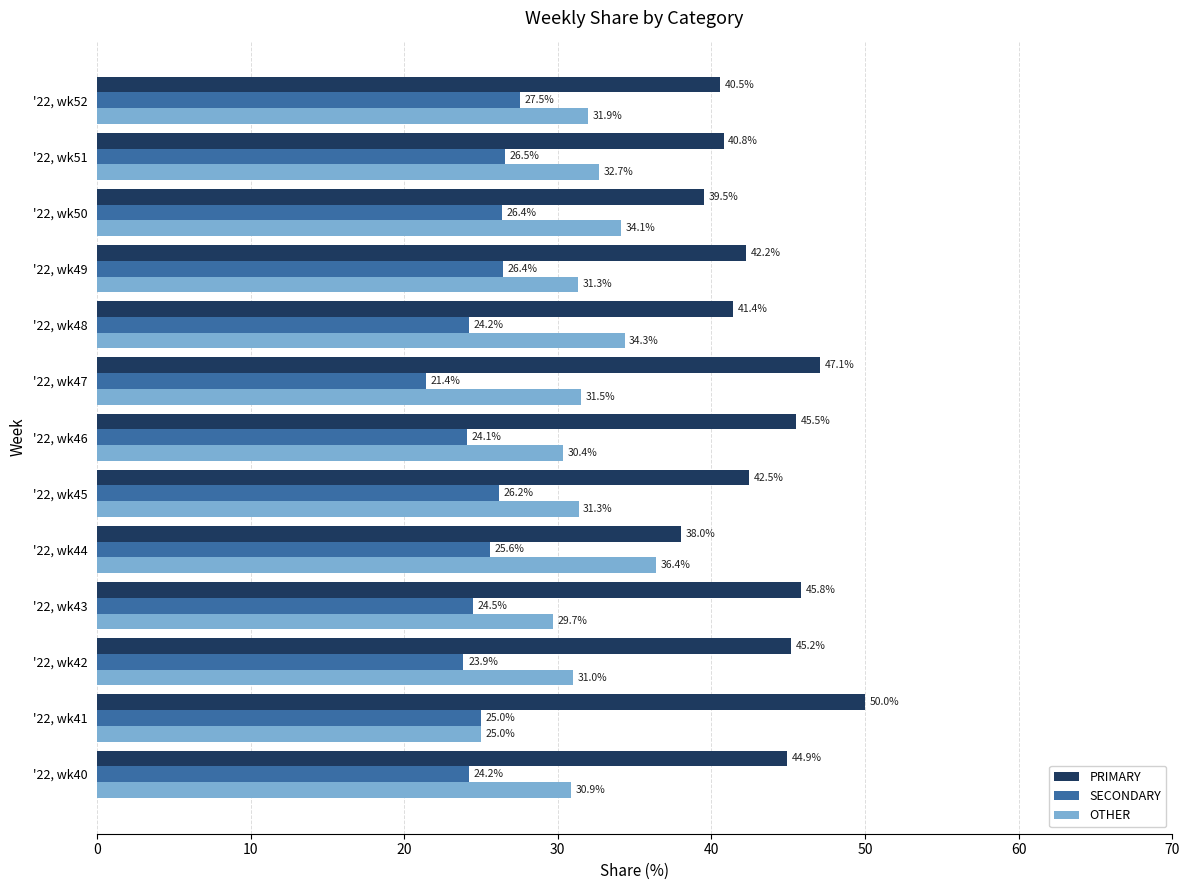

What is the total value across all series at '22, wk45?

100.0